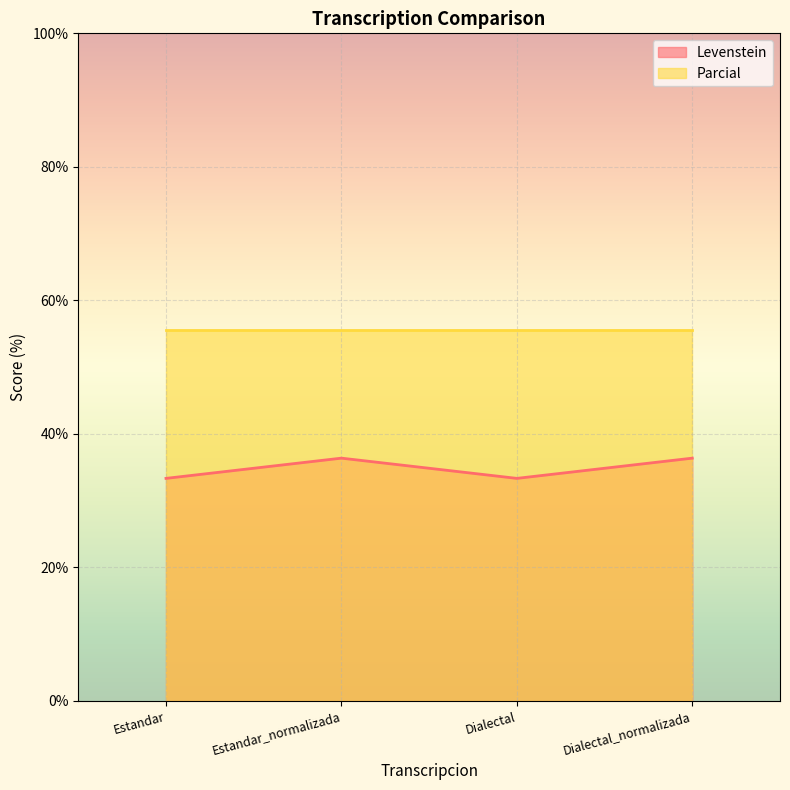

The Levenstein series shows 53.9 at Estandar_normalizada. True or false?

False